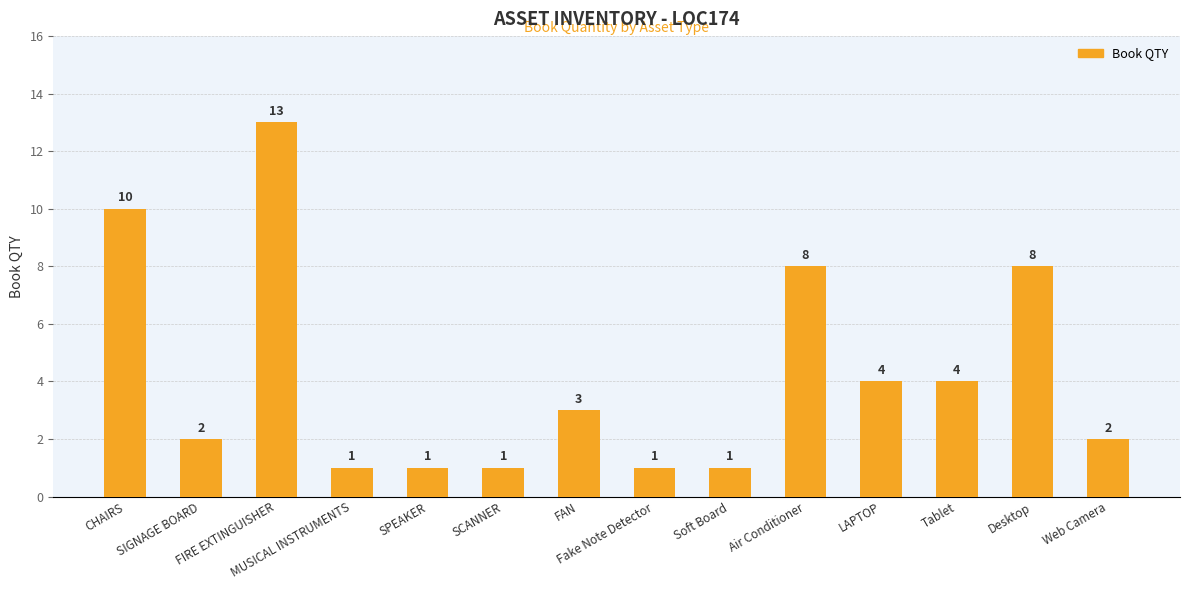

How many series are shown in this chart?

1